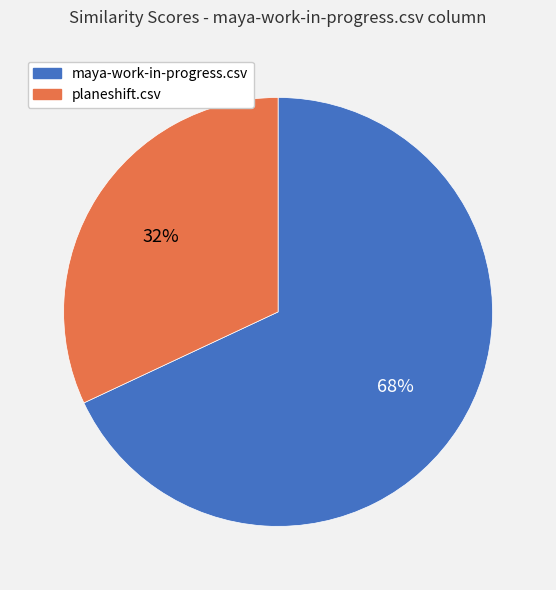

How many segments does this pie chart have?

2